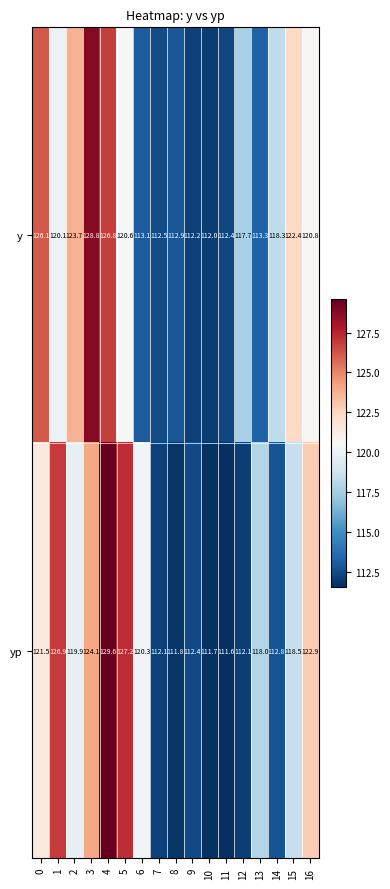

What is the sum of all y values?

2013.7